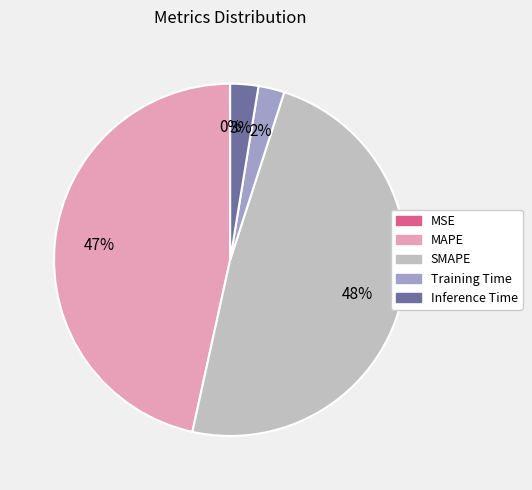

Is it true that SMAPE is 63% of the pie?

False